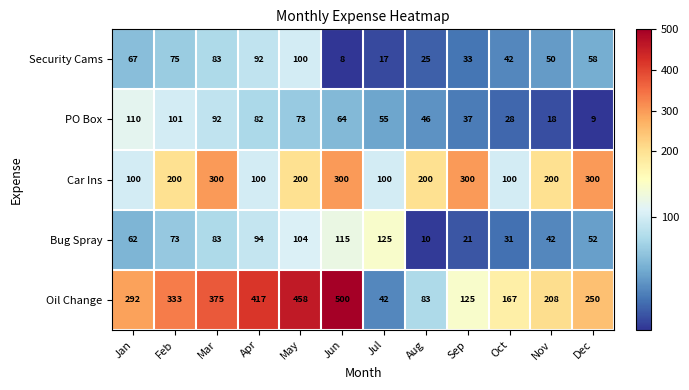

What is the lowest value of the Oil Change series?

42